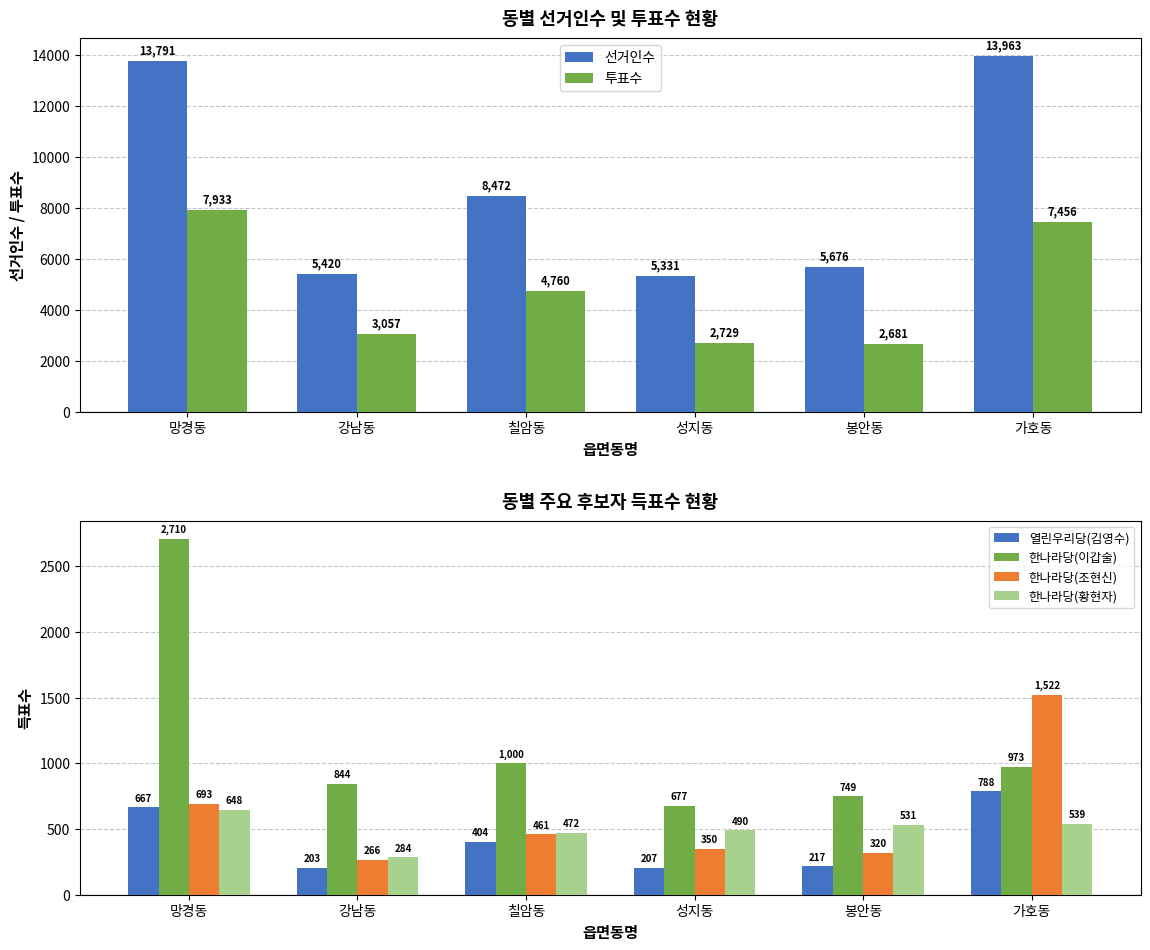

Between 칠암동 and 망경동, which is larger?

망경동